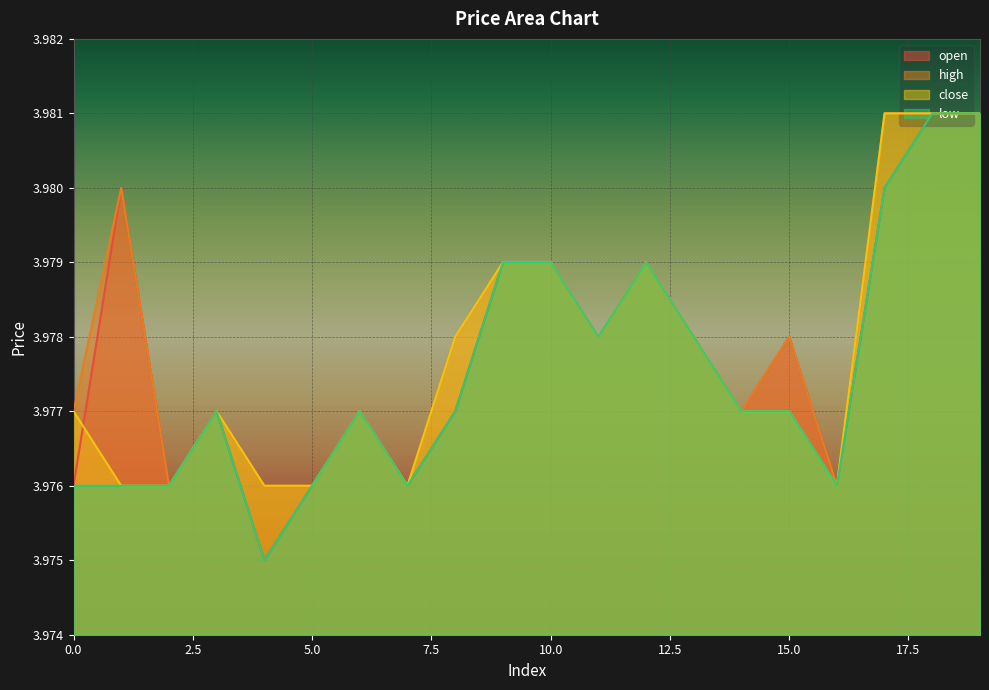

Read the high value at 6.

4.0